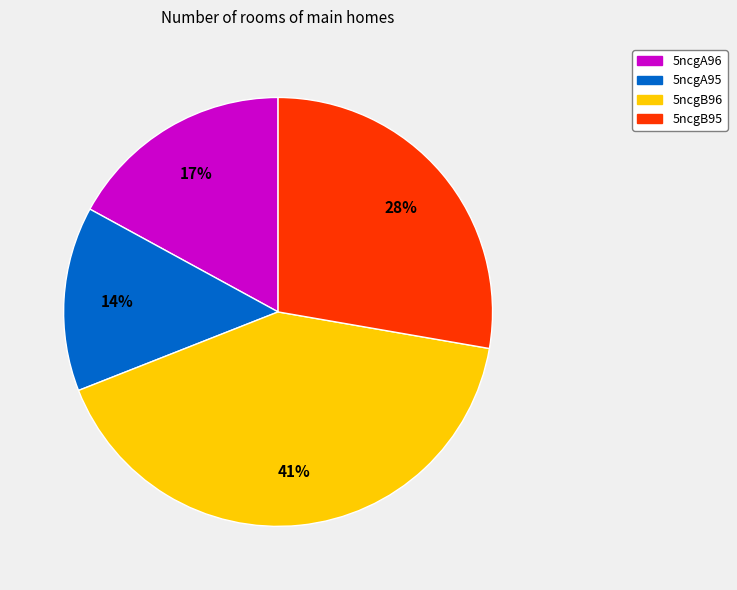

Which category has the biggest portion of the pie?

5ncgB96